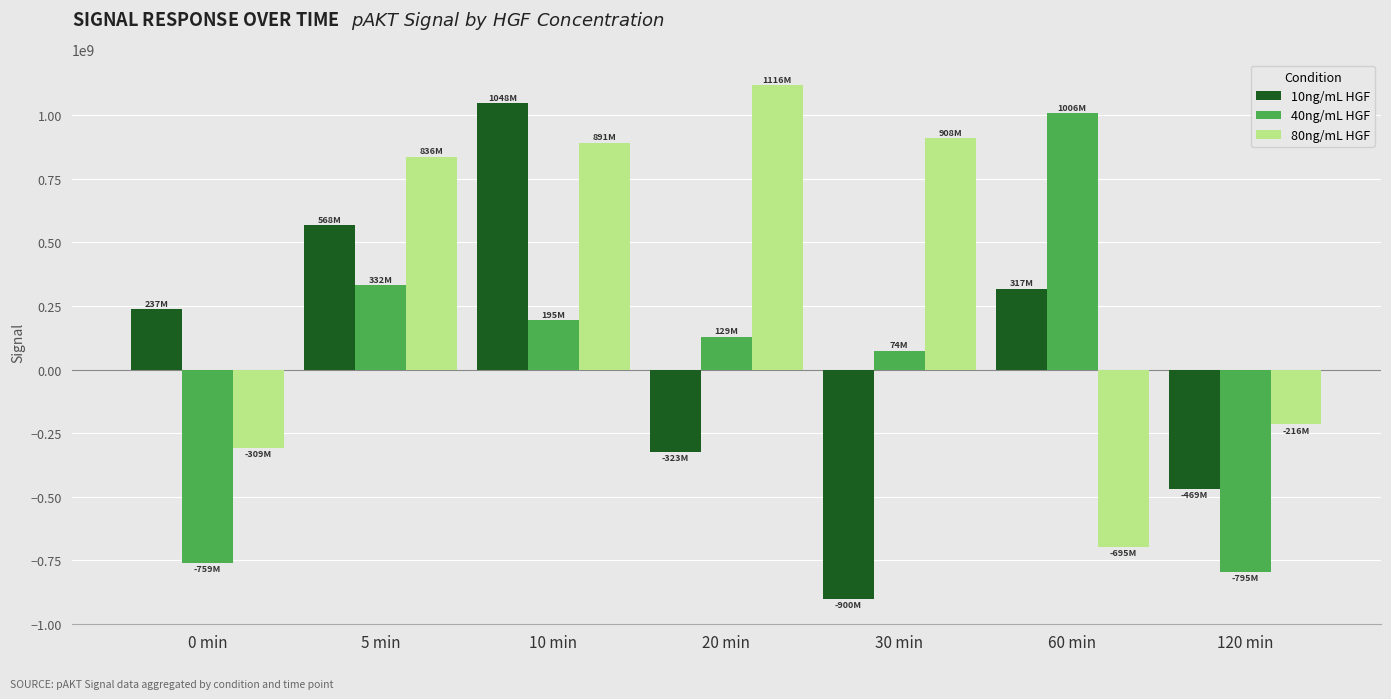

How many bars are there in each group?

3